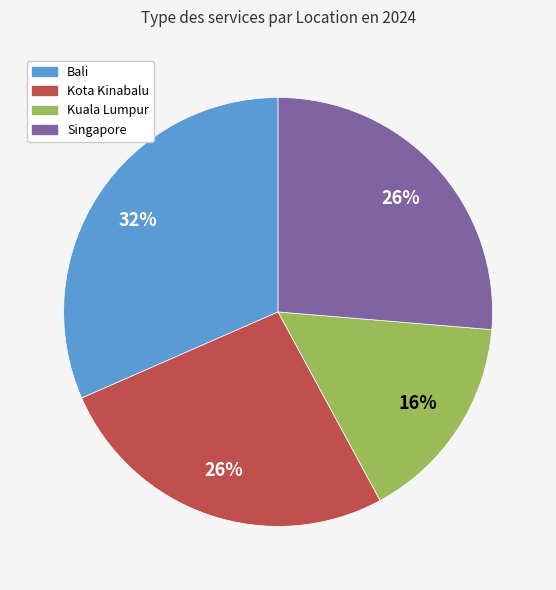

To the nearest percent, what is the difference between the largest and smallest slice percentages?

16%